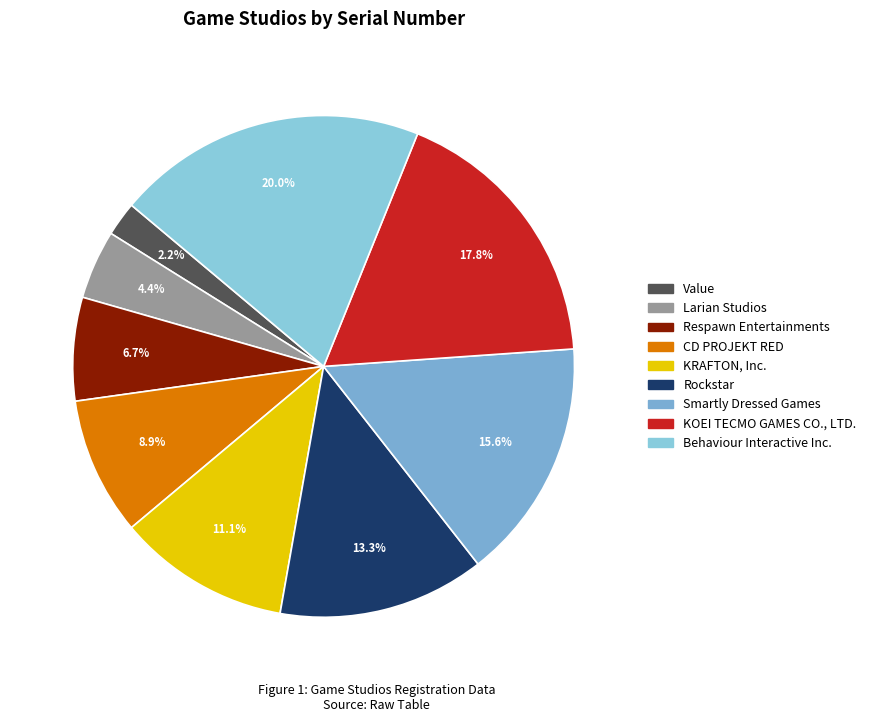

Combined, what portion of the pie is Larian Studios and Smartly Dressed Games?

20.0%